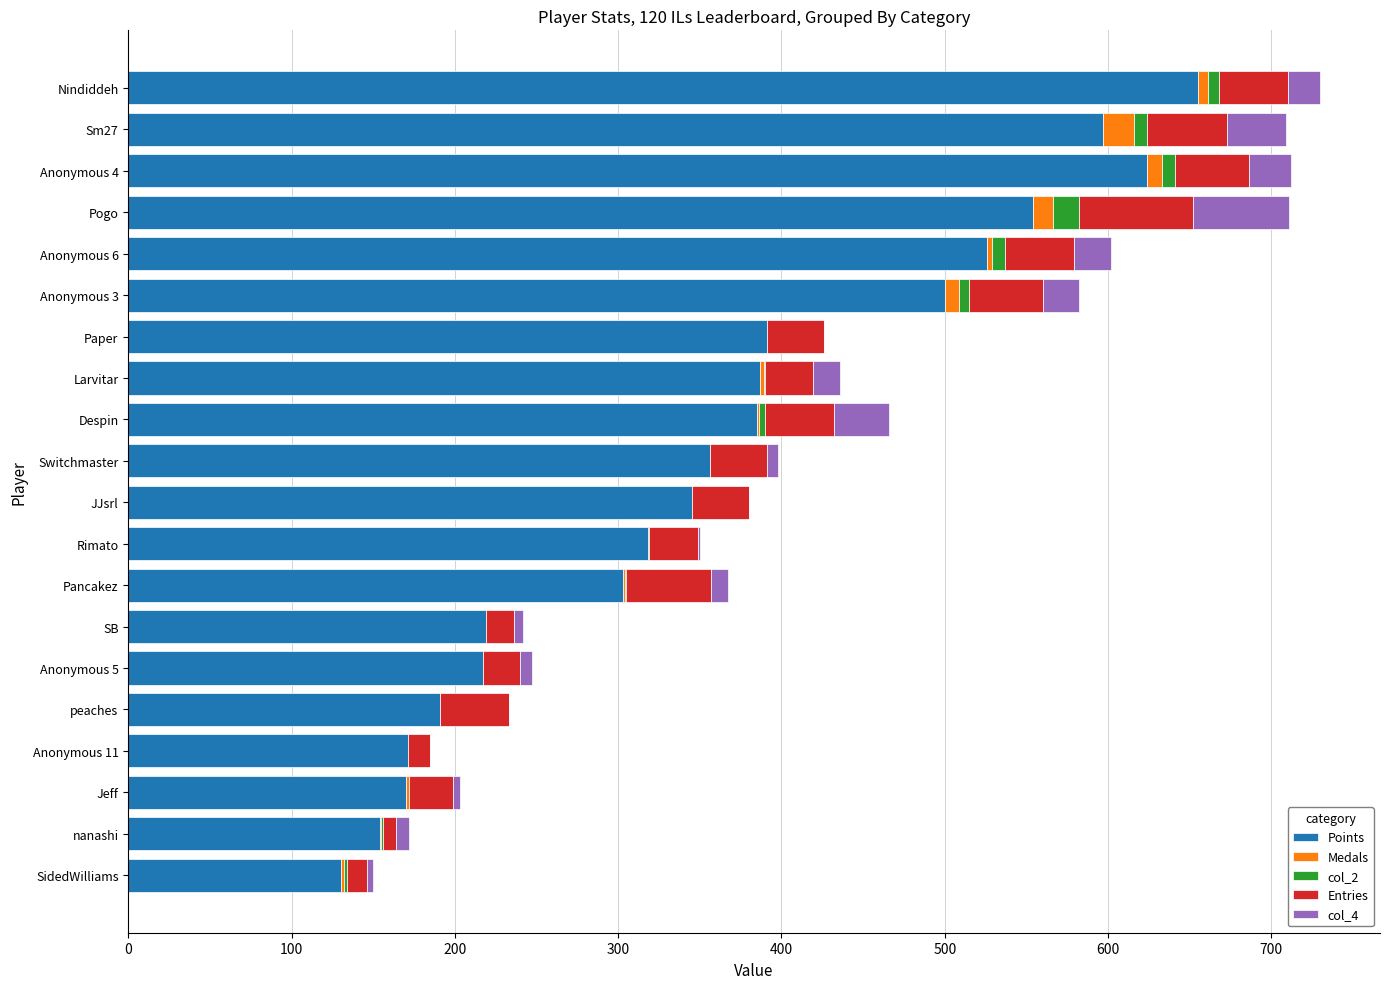

The Points series shows 219 at SB. True or false?

True